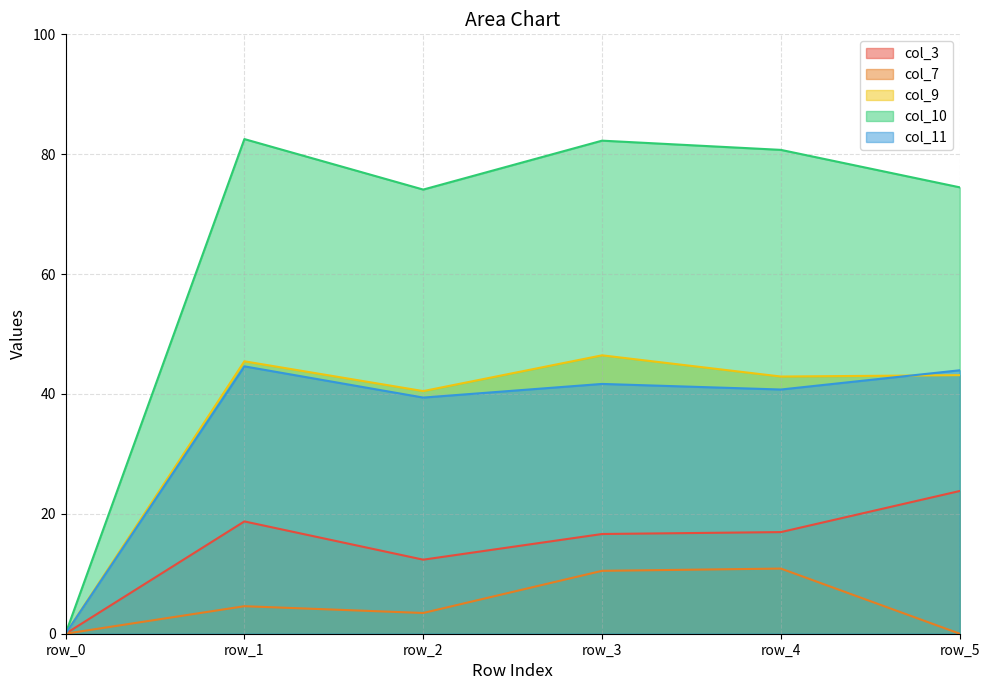

Which series has the largest total across all categories?

col_10